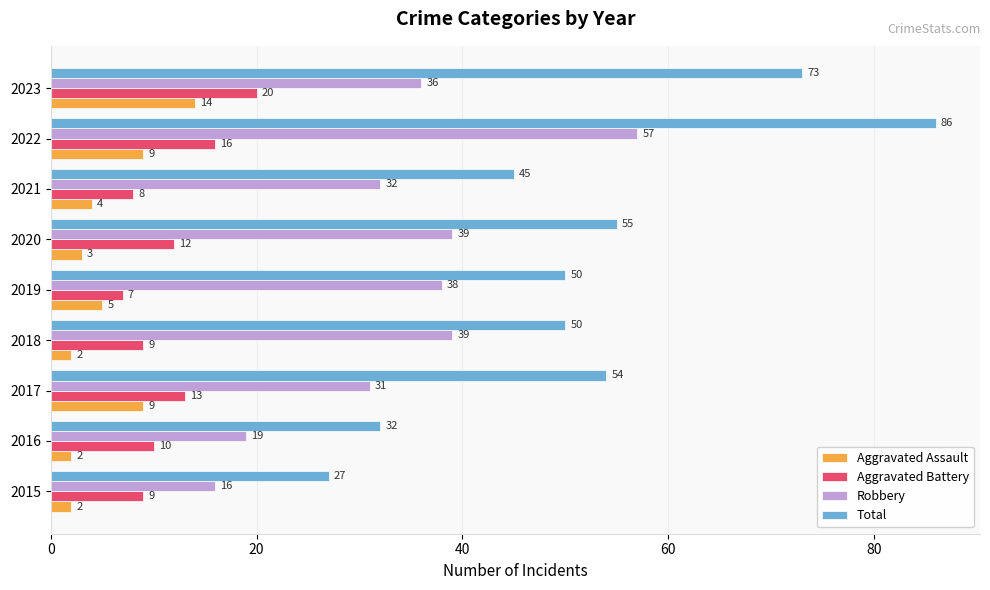

Which series has the largest range (max minus min)?

Total